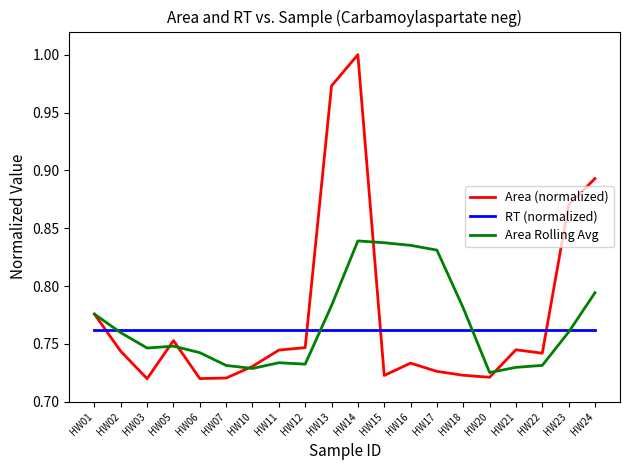

Rank the series by their maximum value, from lowest to highest.

RT (normalized), Area Rolling Avg, Area (normalized)